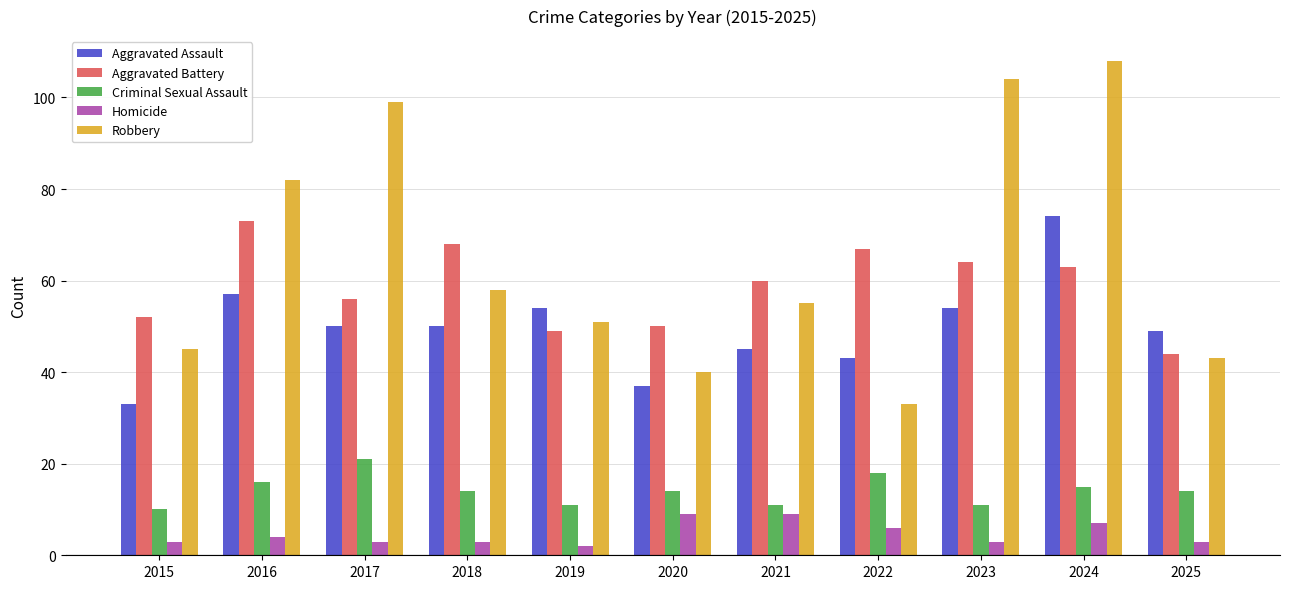

What are all the series names shown in the legend?

Aggravated Assault, Aggravated Battery, Criminal Sexual Assault, Homicide, Robbery